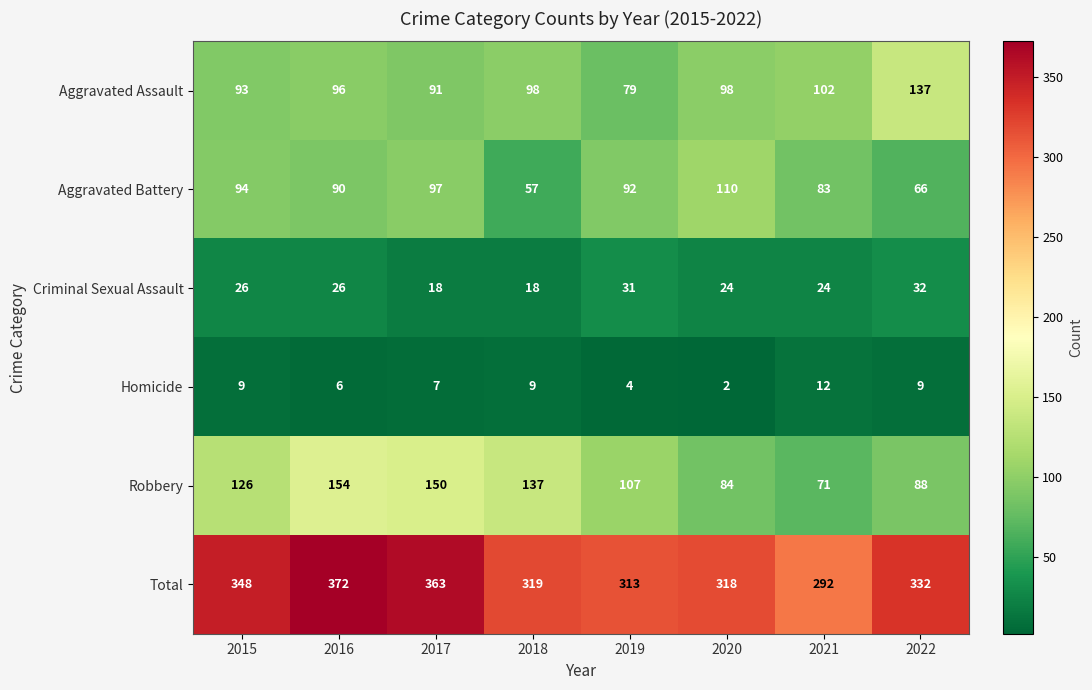

What is the maximum value for Robbery?

154